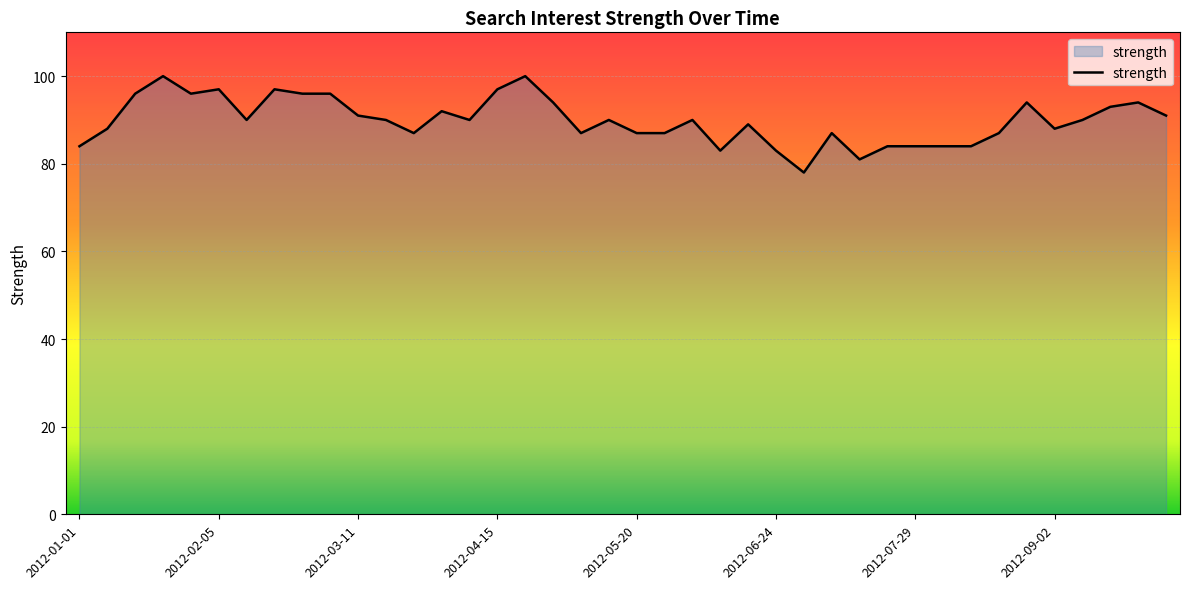

What is the smallest value displayed?

78